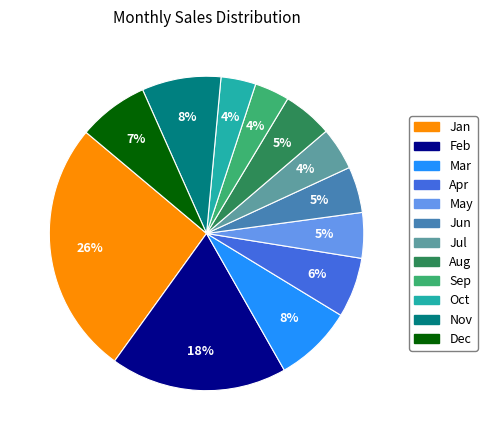

Does Feb represent more than half of the total?

No